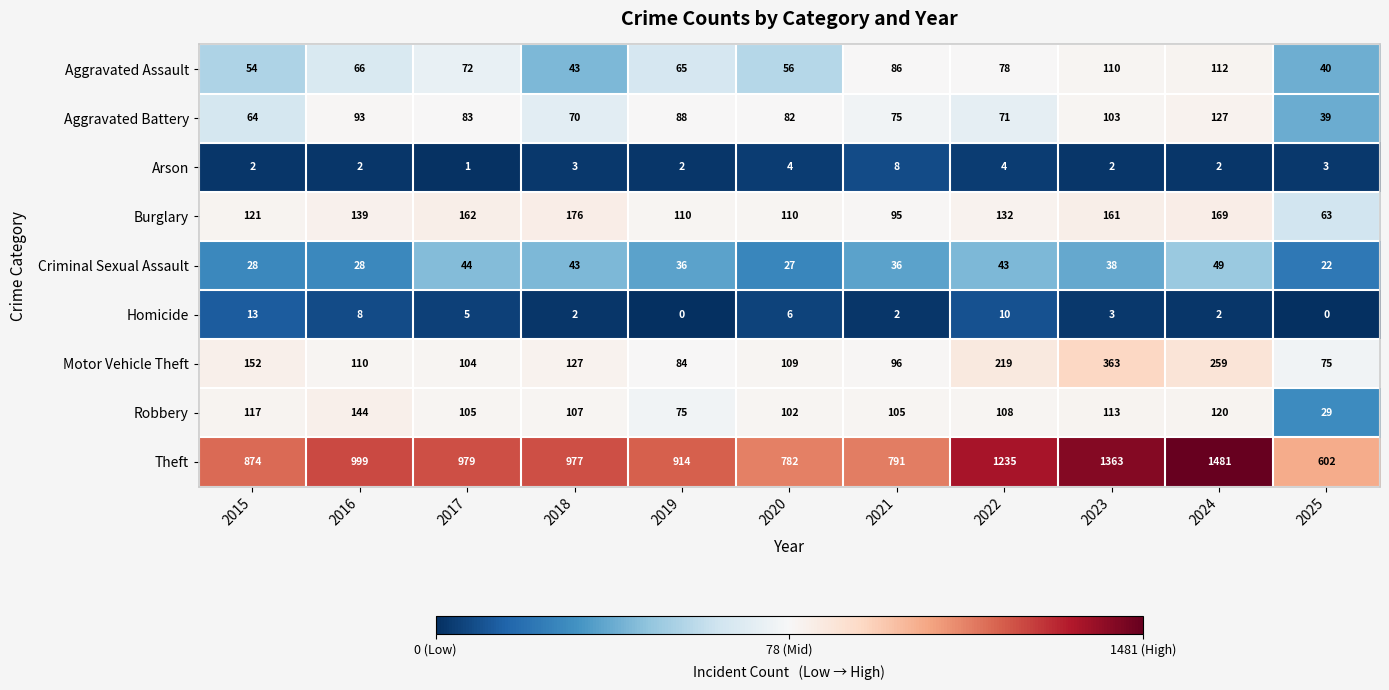

Read the Robbery value at 2020, to the nearest 10.

100